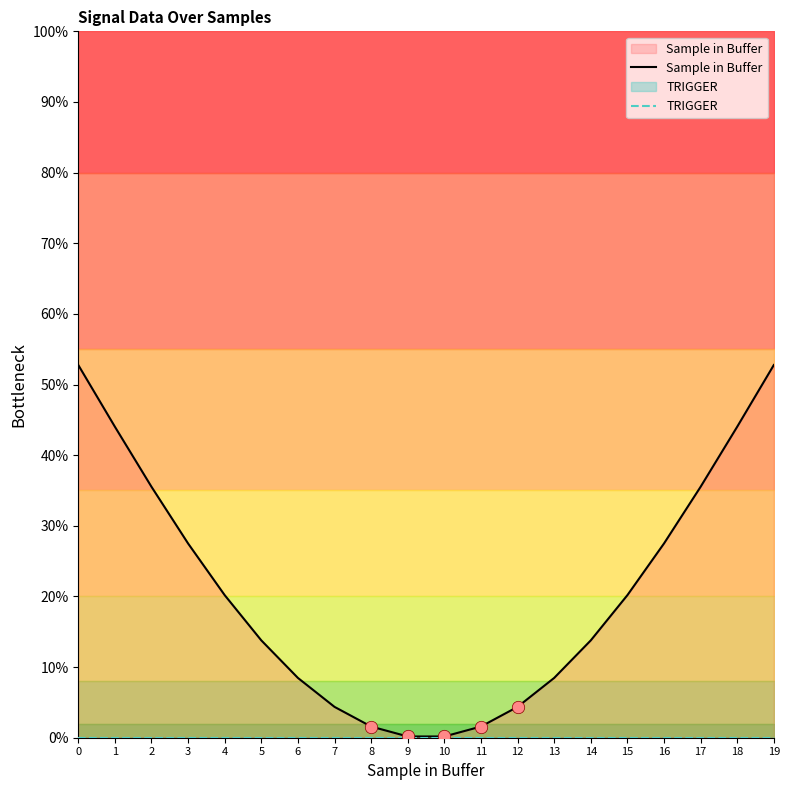

Which series contains the highest Y value?

Sample in Buffer